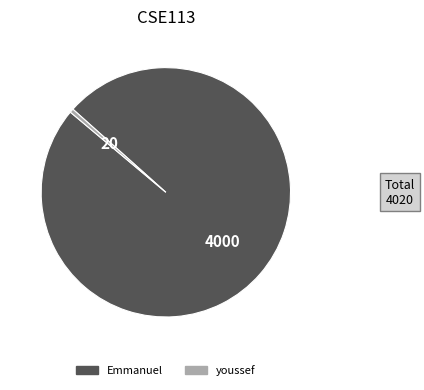

How many slices are in this pie chart?

2